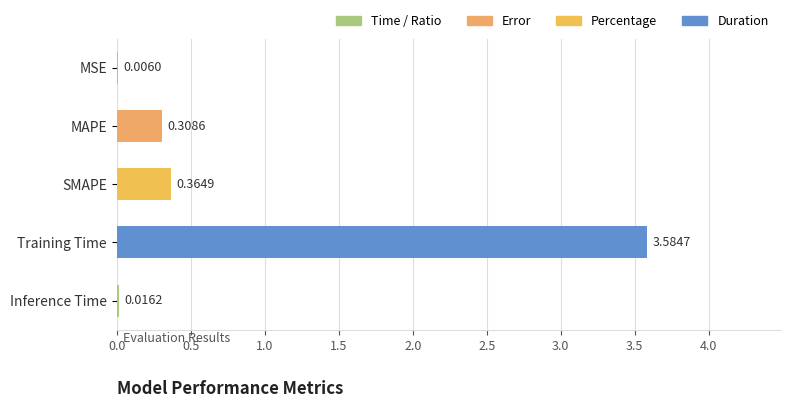

Which category has the highest value across all series?

Training Time